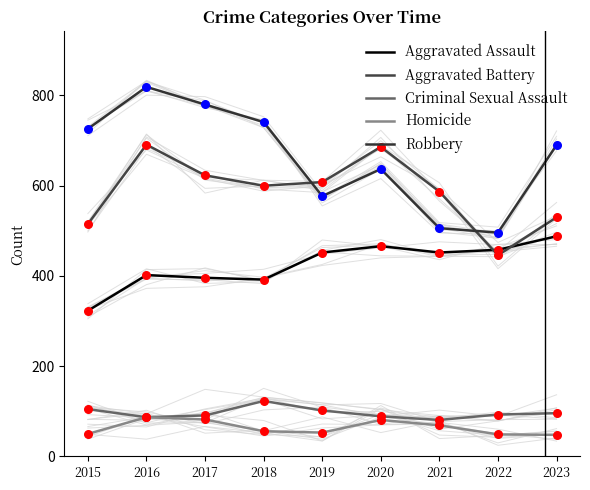

Which series has the largest total across all categories?

Robbery